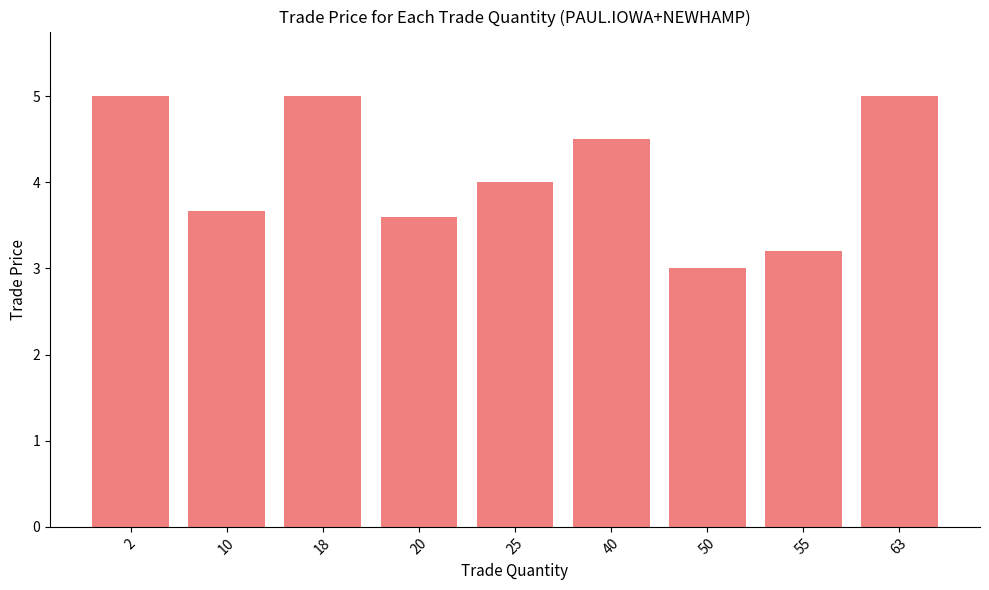

What is the change in value from 25 to 63?

+1.0